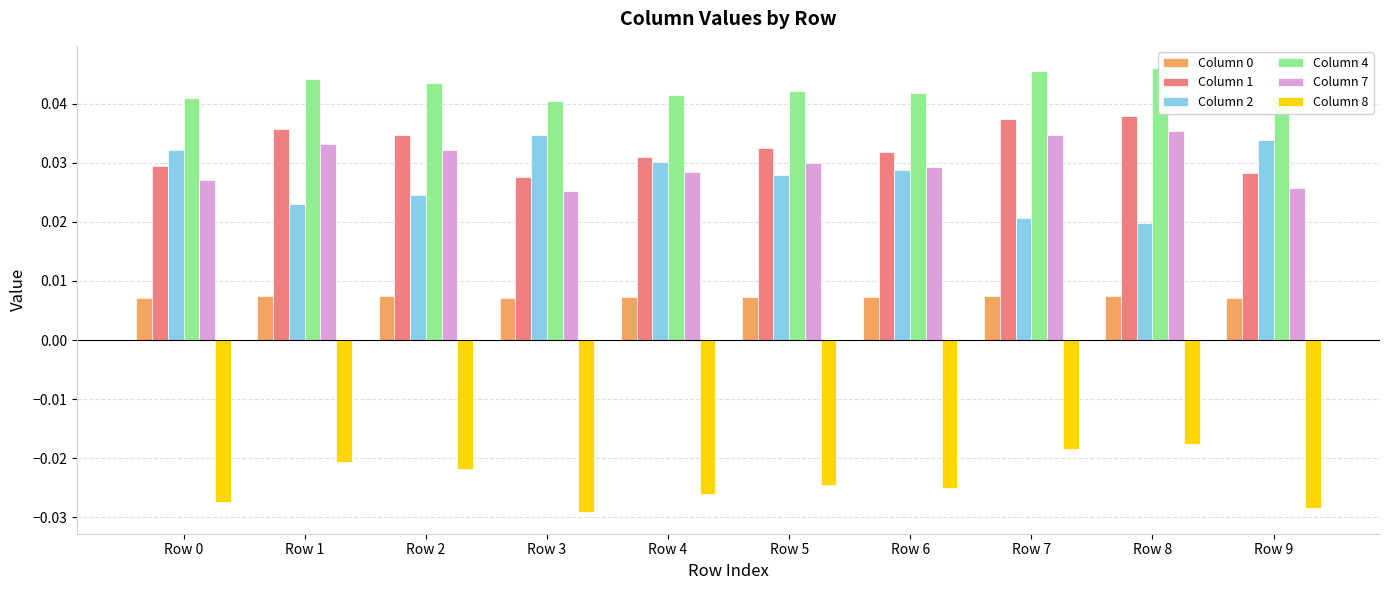

Does the chart contain any negative values?

Yes